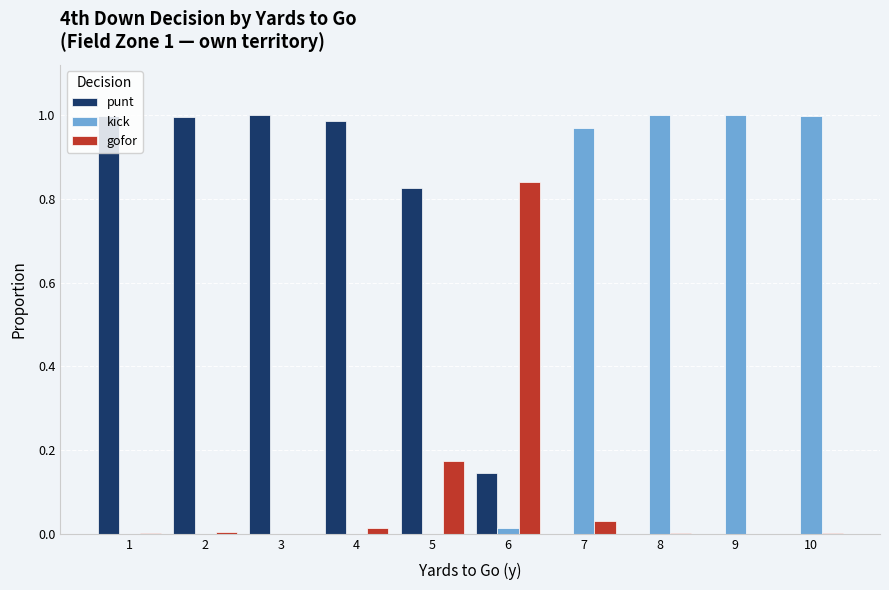

What is the sum of all gofor values?

1.1